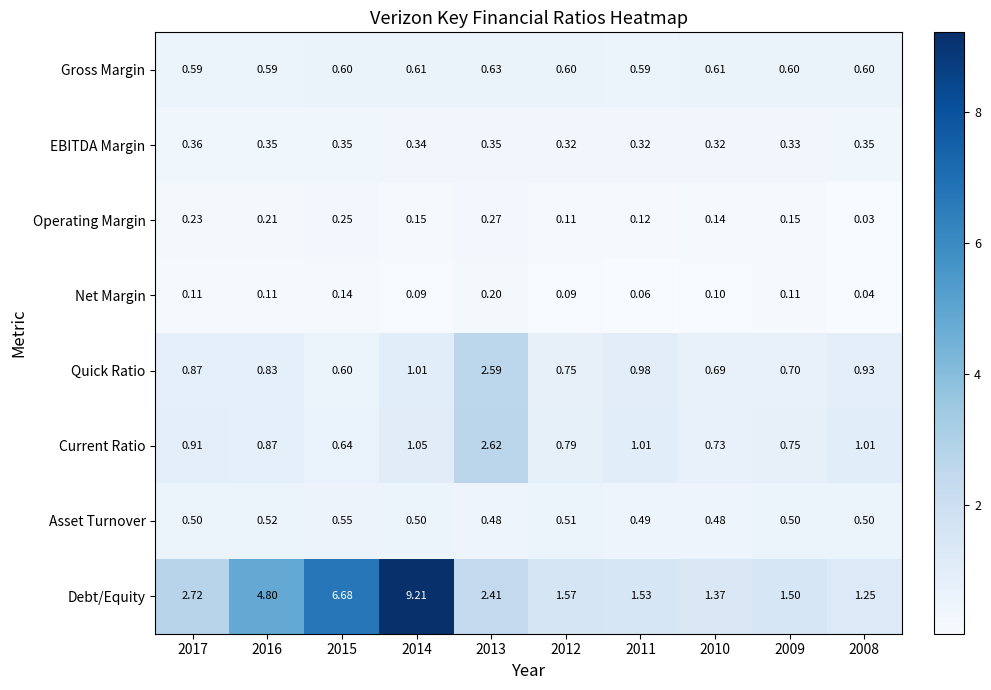

Between 2012 and 2011, which series saw the biggest shift?

Quick Ratio